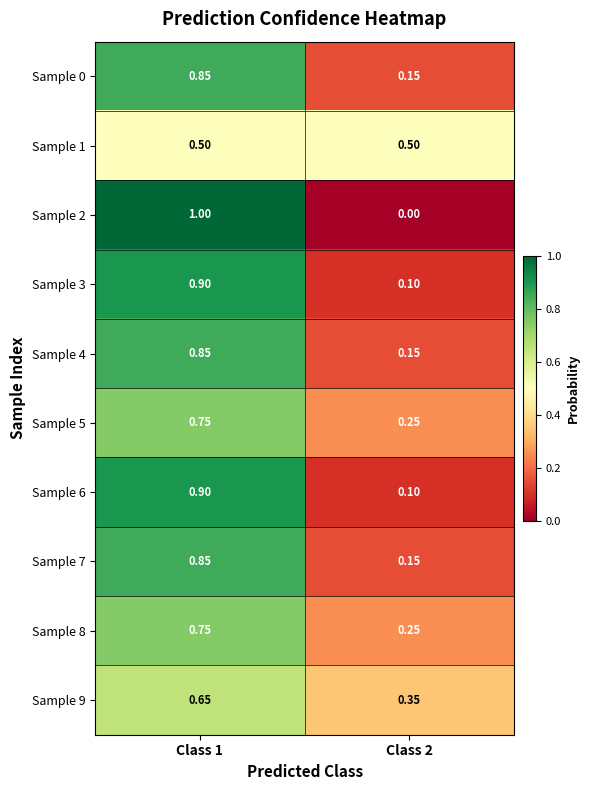

Is the value of Sample 0 at Class 1 greater than the value of Sample 3 at Class 2?

Yes